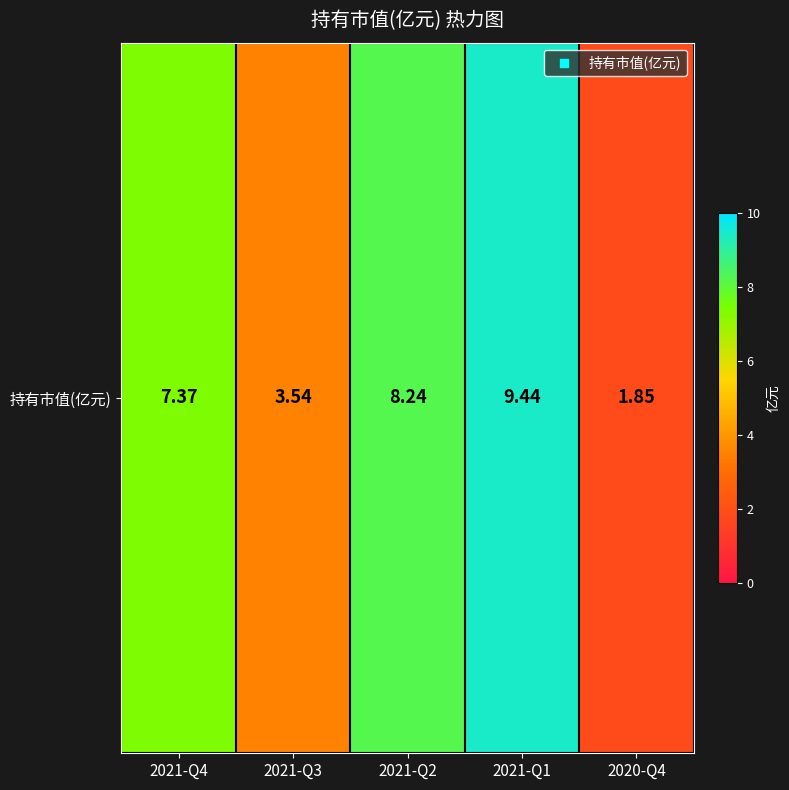

What is the minimum value shown in the chart?

1.9